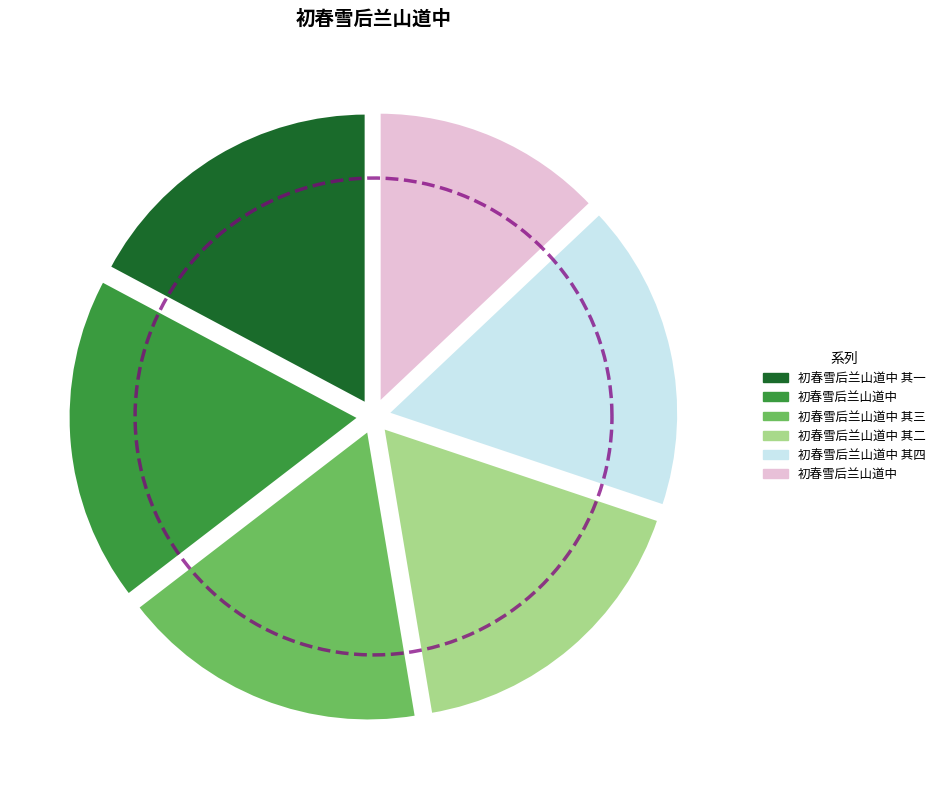

What portion of the pie excludes 初春雪后兰山道中 其三?

82.8%